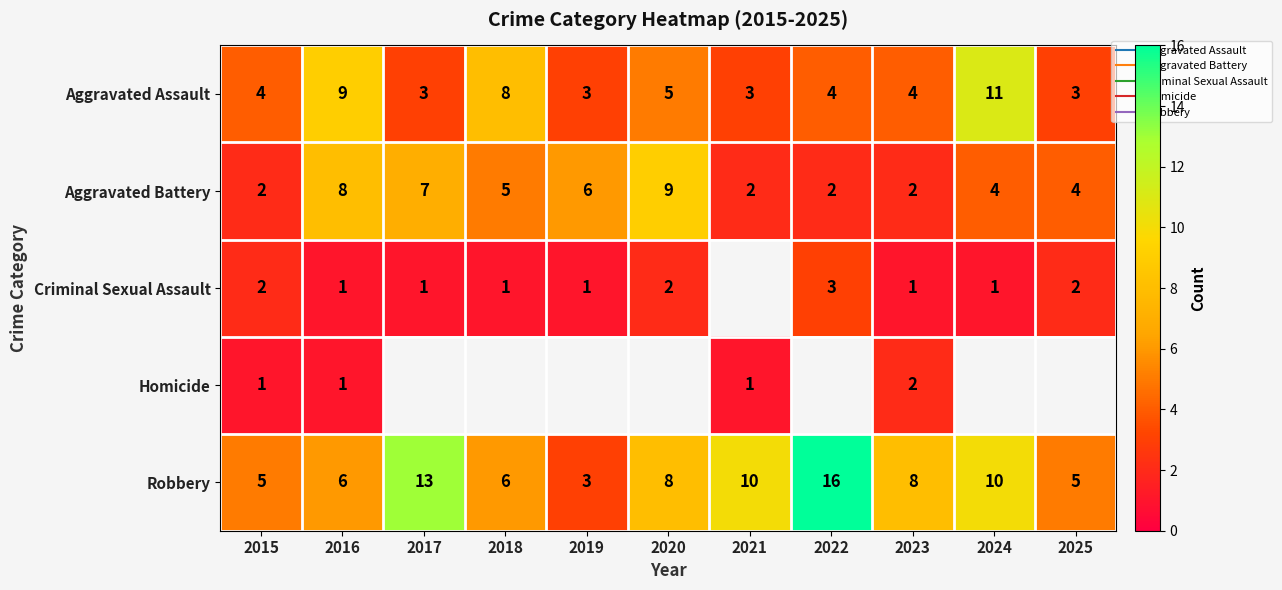

True or false: Criminal Sexual Assault has a value of 0.5 at 2019.

False